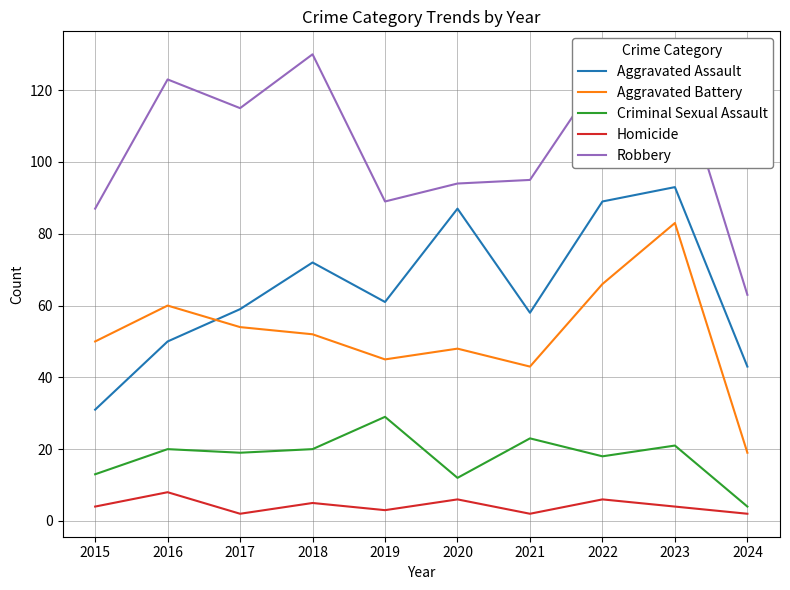

Rank the series by their maximum value, from highest to lowest.

Robbery, Aggravated Assault, Aggravated Battery, Criminal Sexual Assault, Homicide